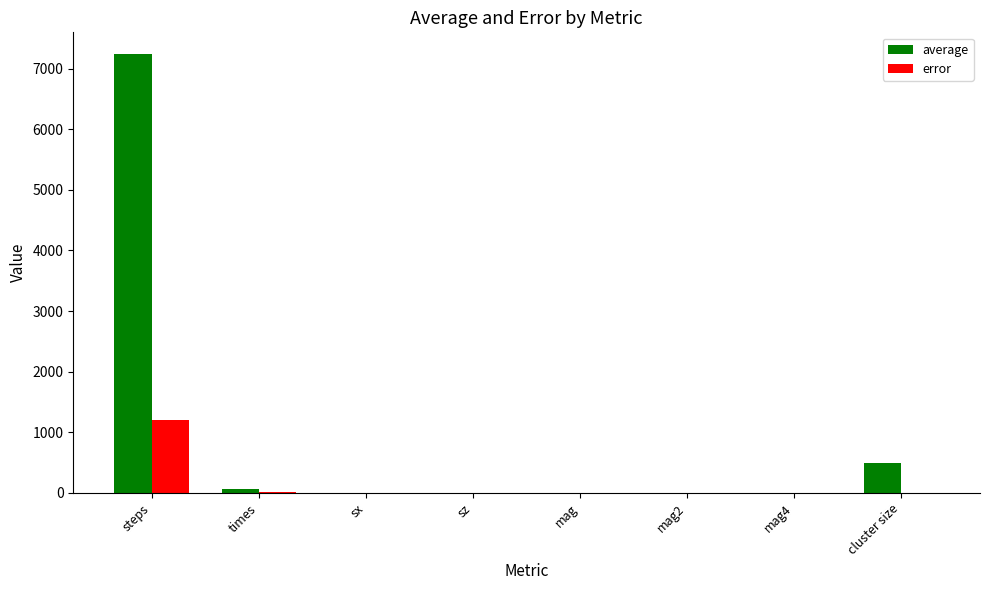

What is the sum of all error values?

1208.5